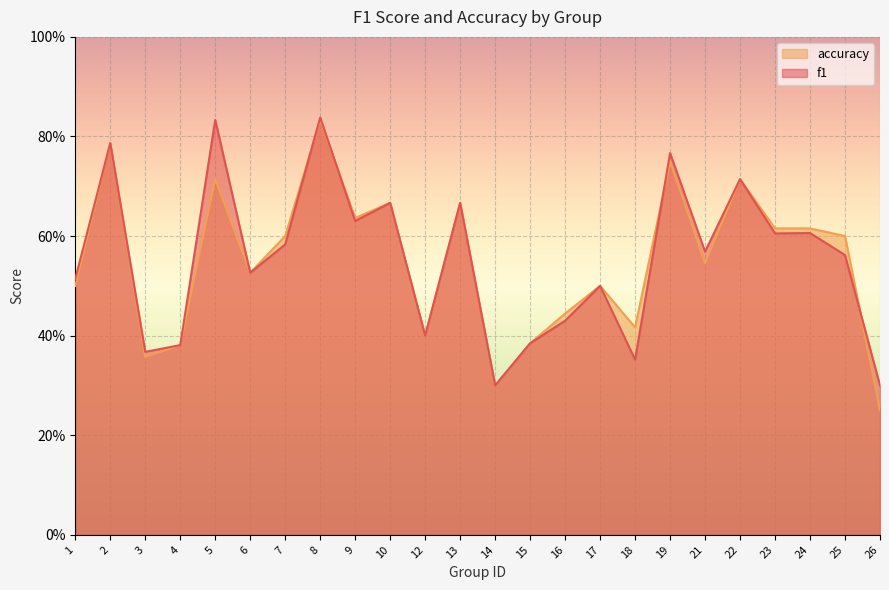

Which category has the highest value across all series?

8